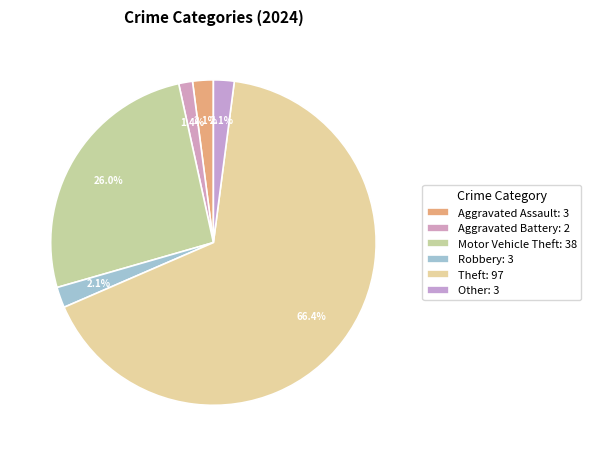

What percentage is the Aggravated Assault slice, to the nearest percent?

2%